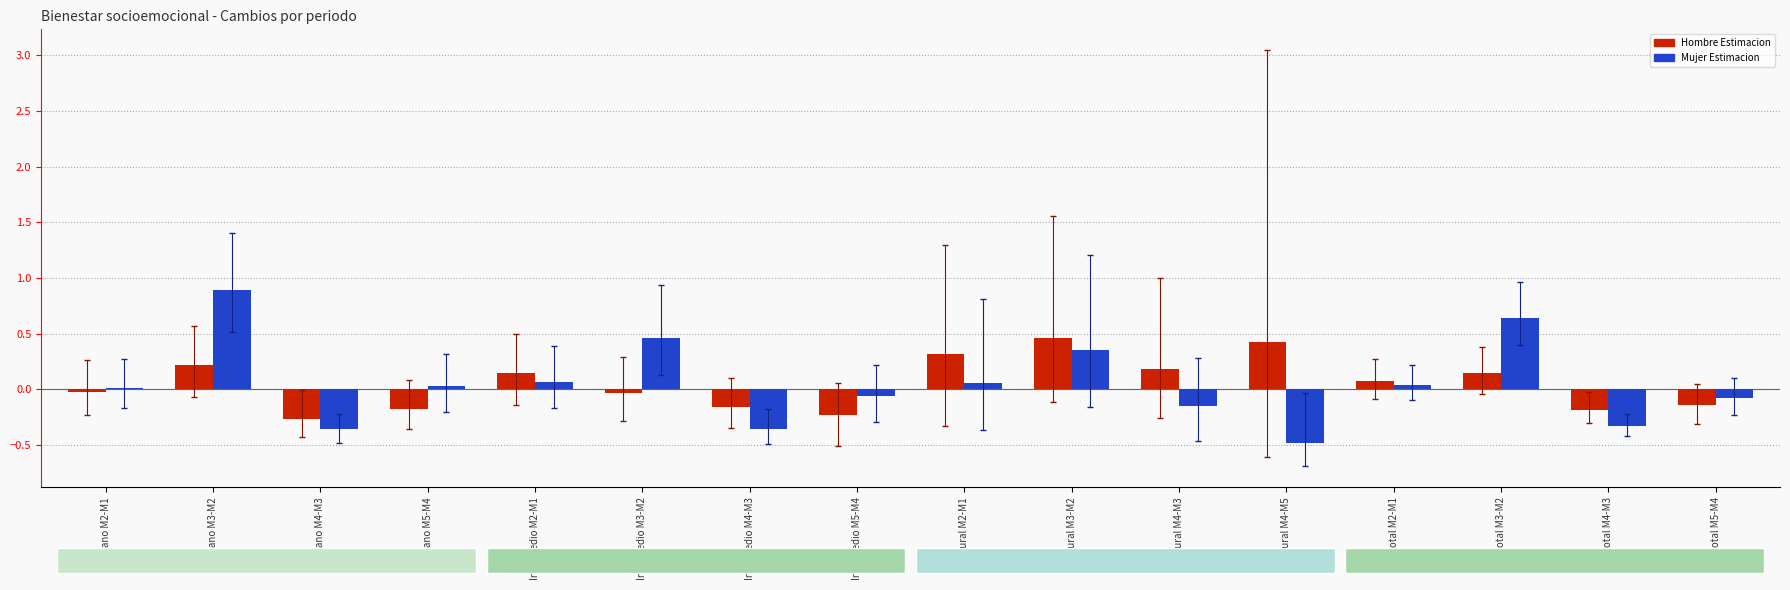

How many bars are there in each group?

2